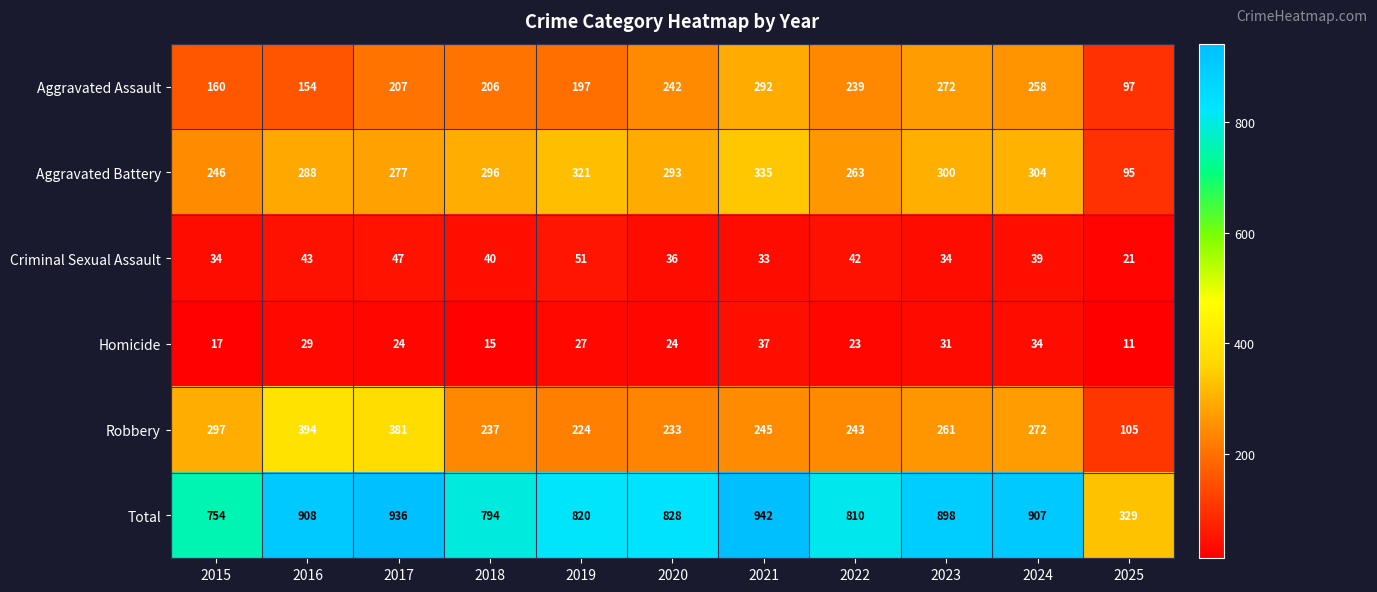

What is the greatest value displayed?

942